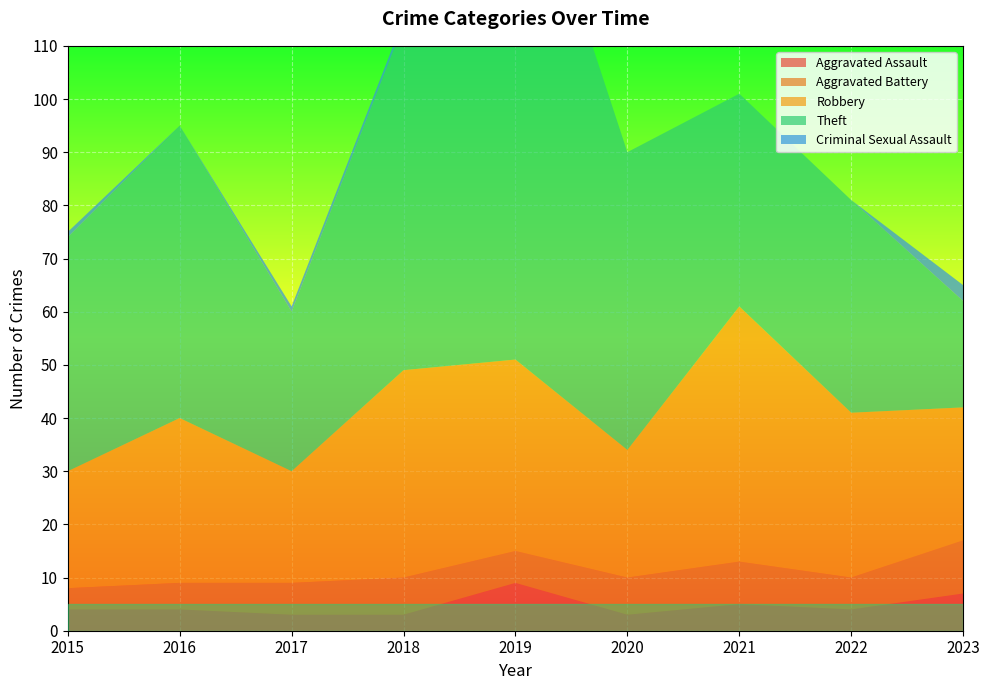

Reading left to right, extract all data points from this chart.

Aggravated Assault: 2015=4	2016=4	2017=3	2018=3	2019=9	2020=3	2021=5	2022=4	2023=7
Aggravated Battery: 2015=4	2016=5	2017=6	2018=7	2019=6	2020=7	2021=8	2022=6	2023=10
Robbery: 2015=22	2016=31	2017=21	2018=39	2019=36	2020=24	2021=48	2022=31	2023=25
Theft: 2015=44	2016=55	2017=30	2018=65	2019=103	2020=56	2021=40	2022=40	2023=20
Criminal Sexual Assault: 2015=1	2016=0	2017=1	2018=1	2019=0	2020=0	2021=0	2022=0	2023=3